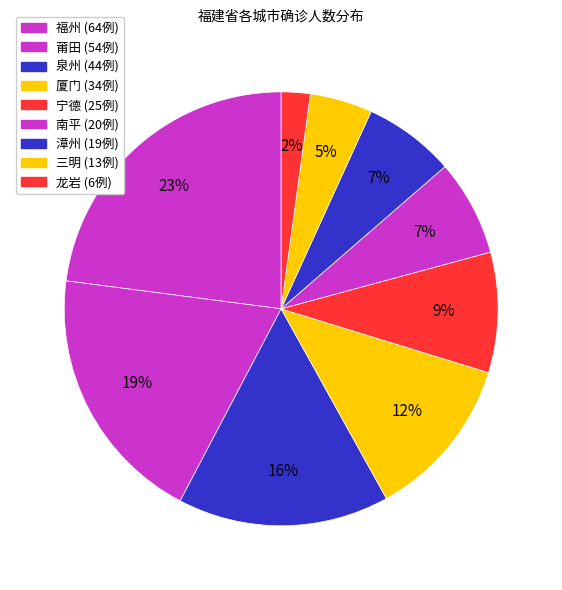

What portion of the pie excludes 三明?

95.3%